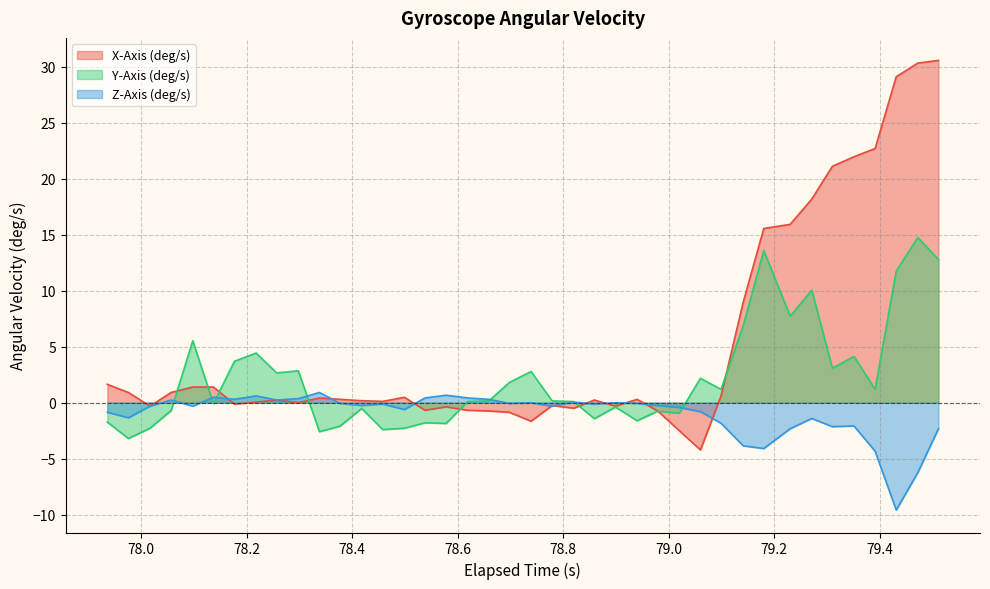

Rank the series by their average value, from highest to lowest.

X-Axis (deg/s), Y-Axis (deg/s), Z-Axis (deg/s)